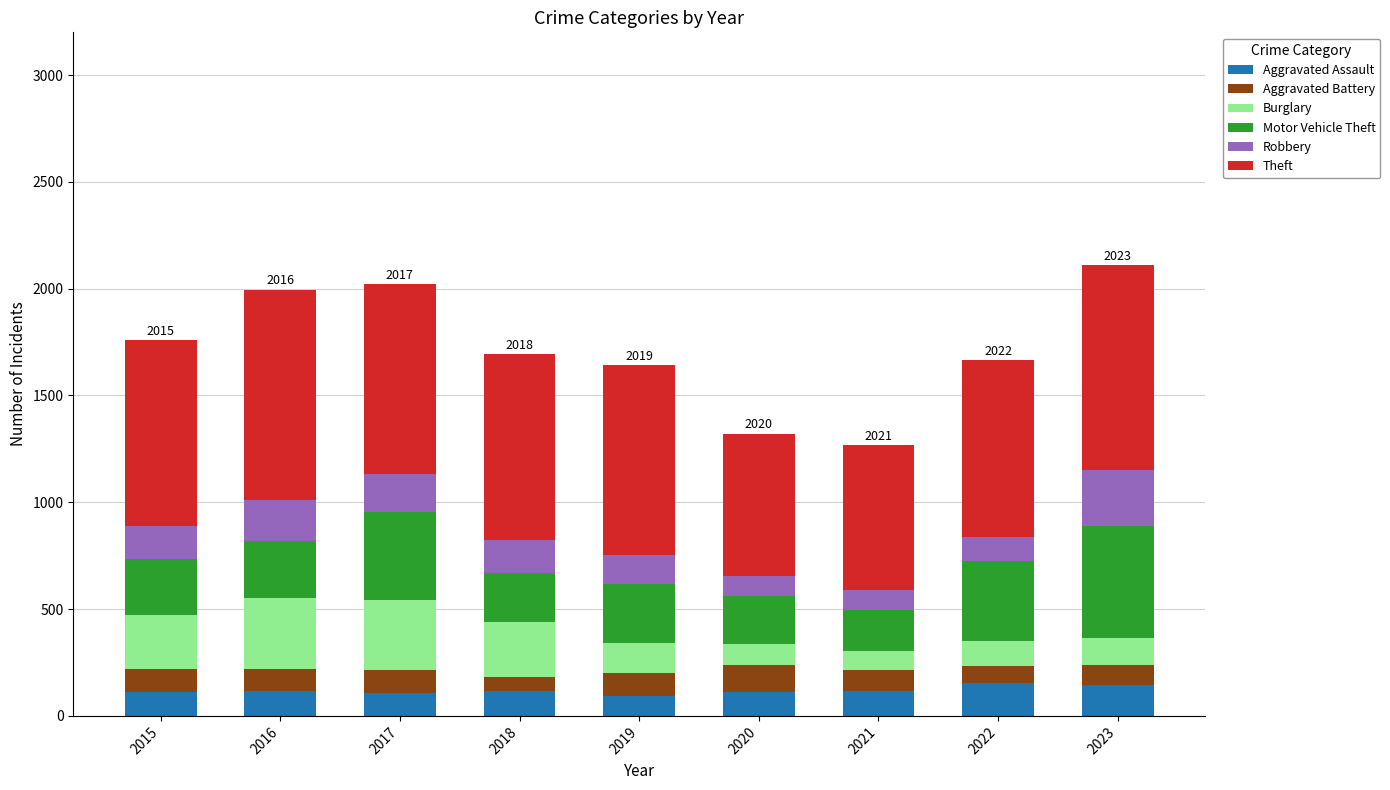

What is the highest value of the Aggravated Assault series?

154